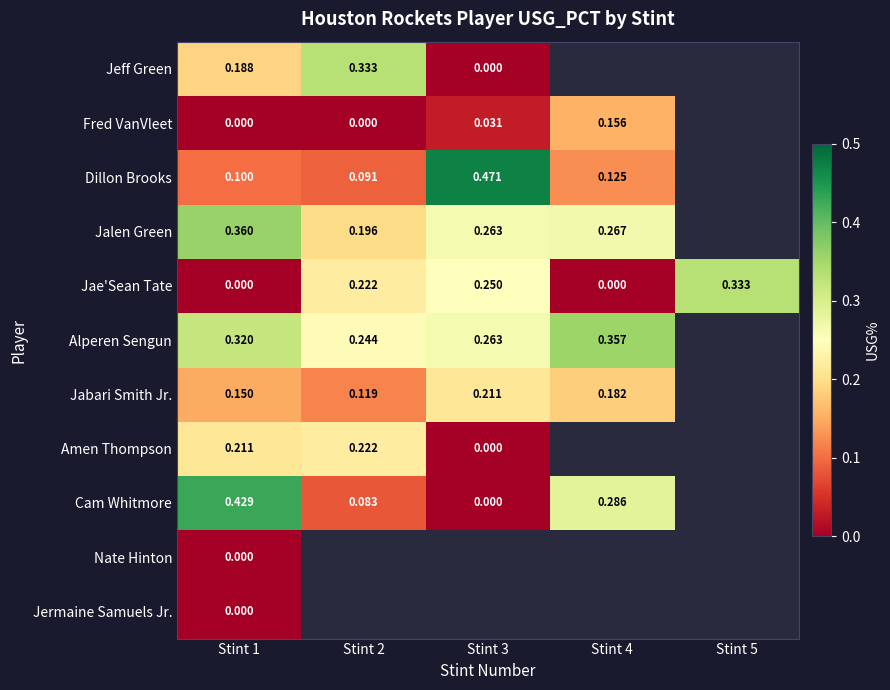

At how many categories does at least one series exceed 0?

5